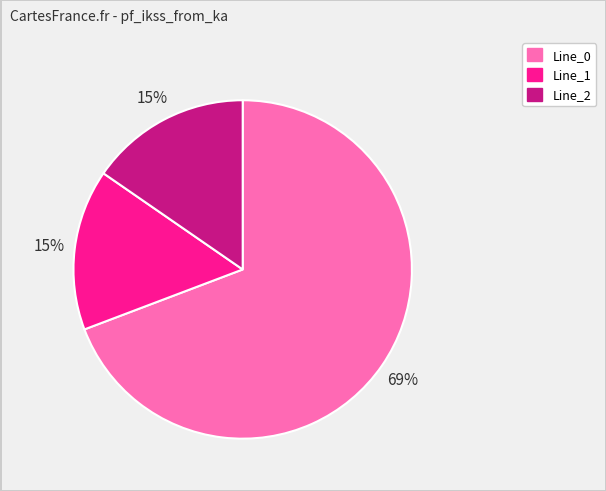

Does any single category account for the majority?

Yes